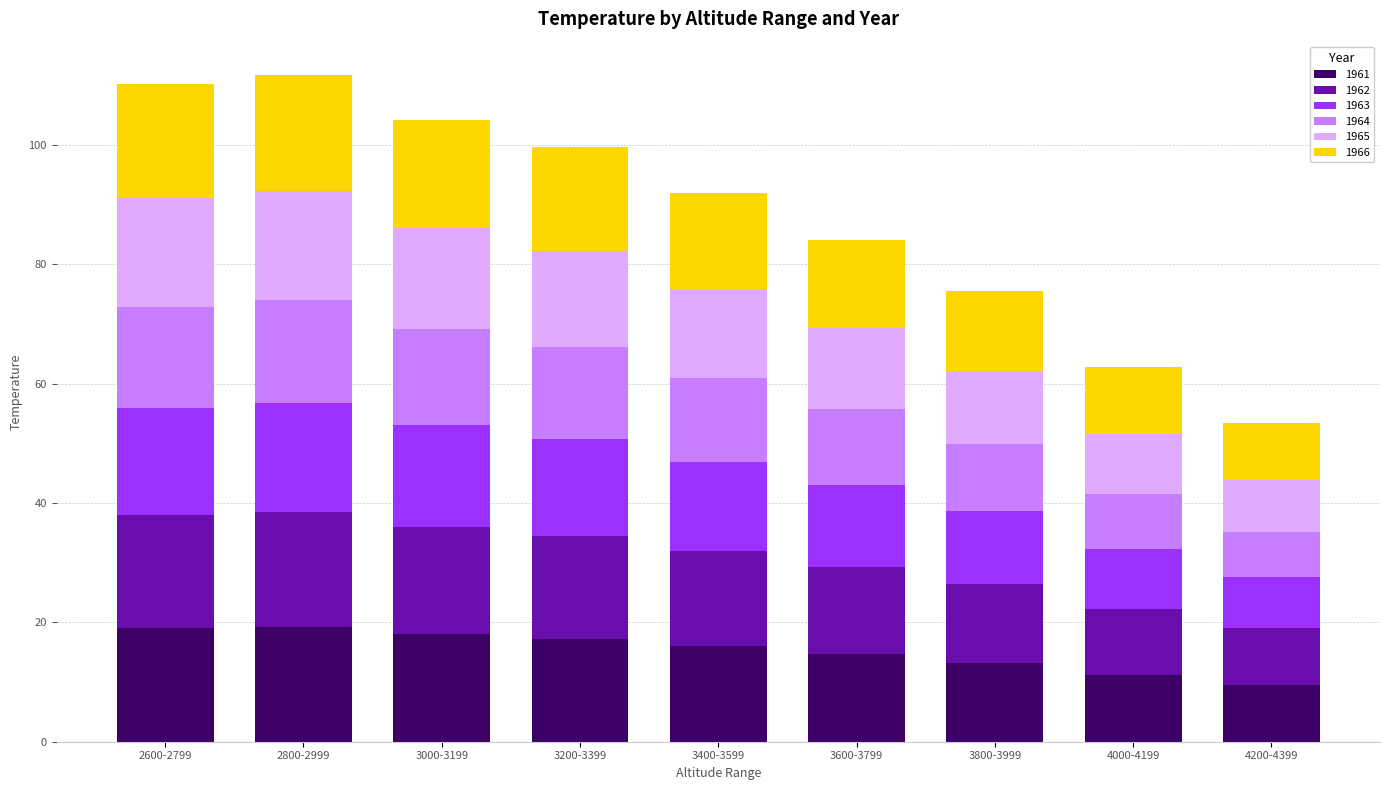

What is the total value across all series at 3000-3199?

104.2